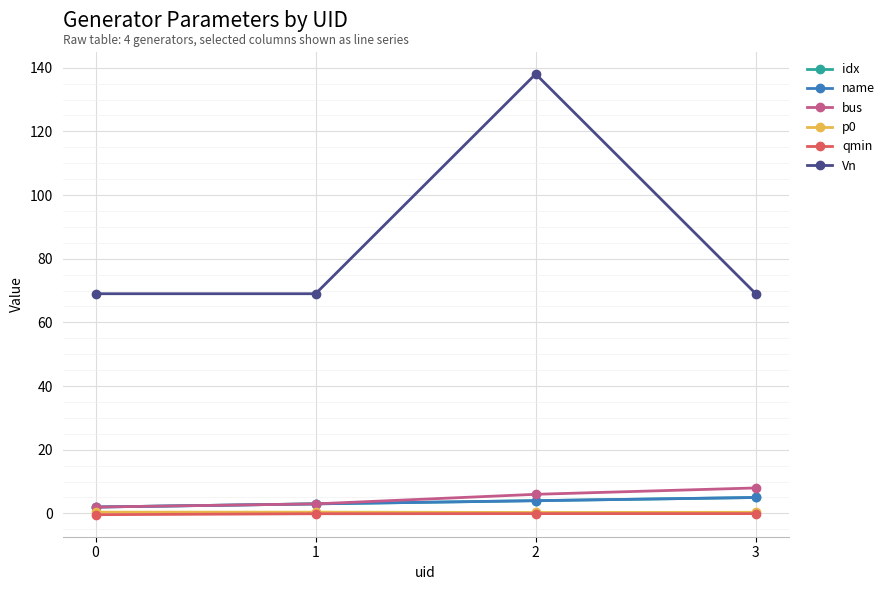

True or false: bus and Vn intersect in this chart.

False